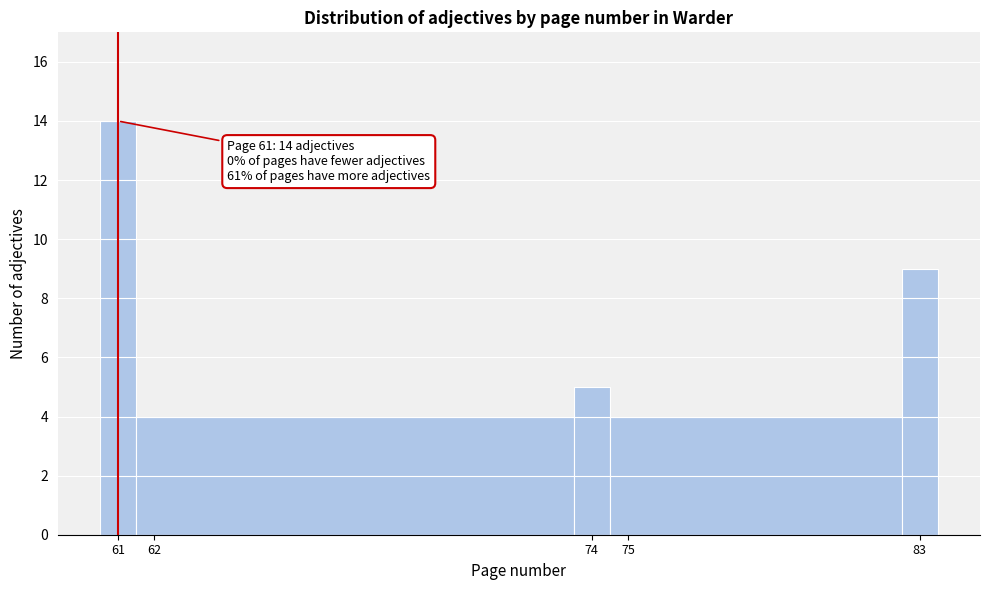

Over which range of the x-axis is the bar tallest?

60.5 to 61.5